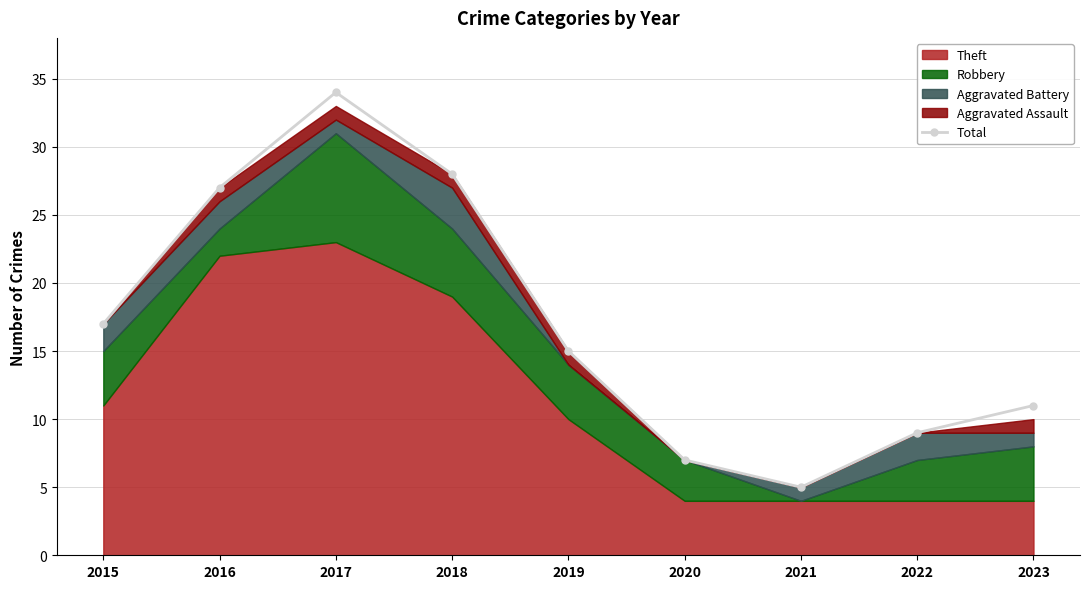

What is the difference between the values at 2019 and 2018?

13